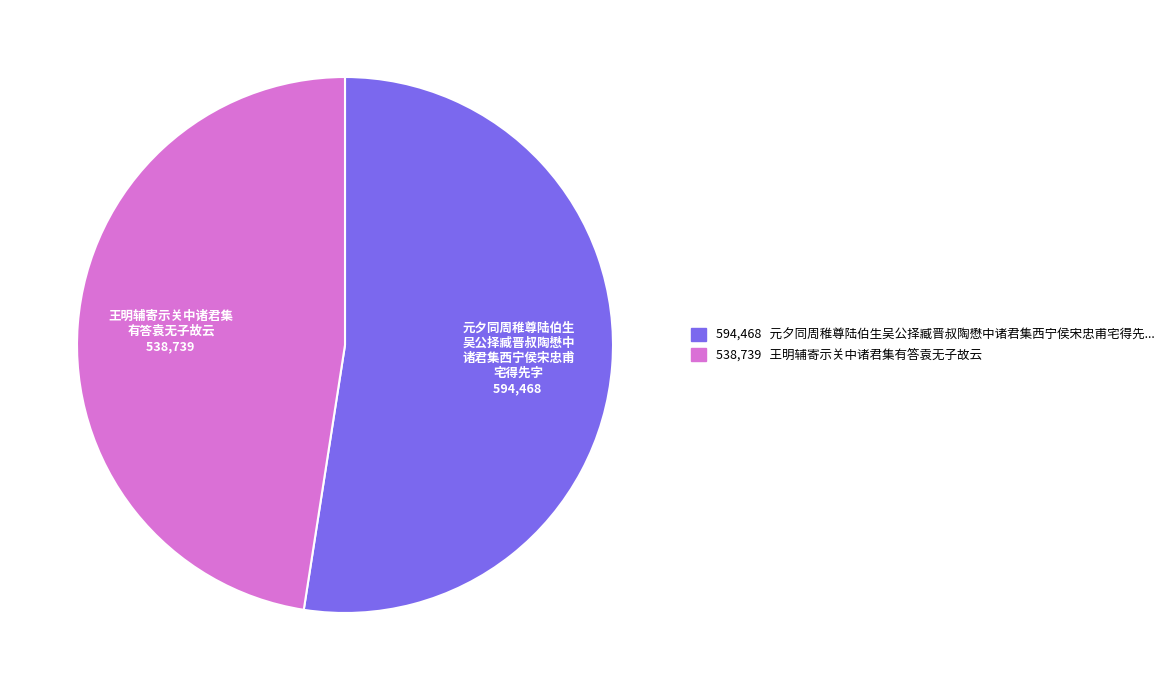

Is the sum of 元夕同周稚尊陆伯生 吴公择臧晋叔陶懋中 诸君集西宁侯宋忠甫 宅得先字 594,468 and 王明辅寄示关中诸君集 有答袁无子故云 538,739 greater than half?

Yes